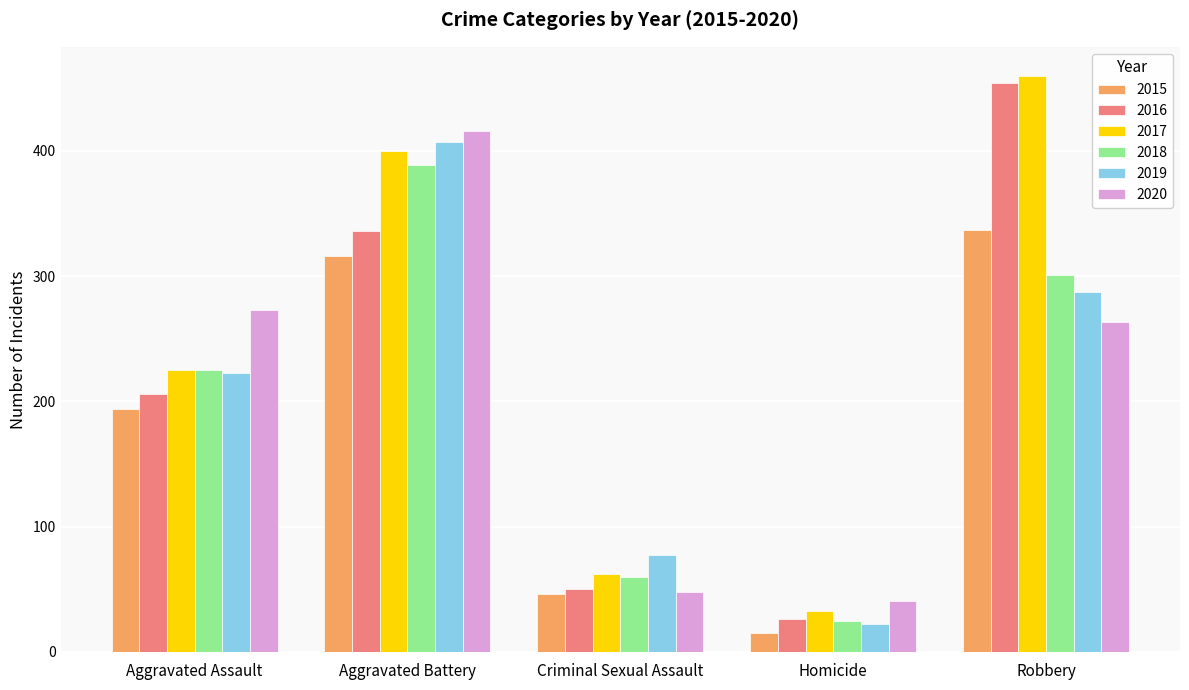

What is the sum of all 2018 values?

1000